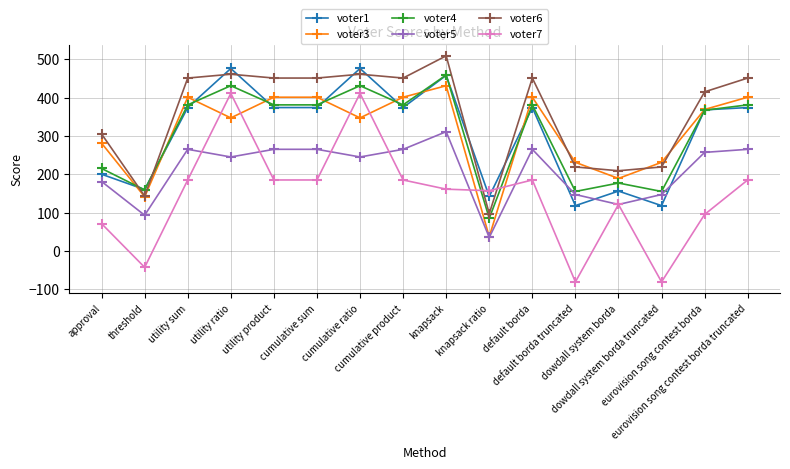

How many distinct data groups are displayed?

6